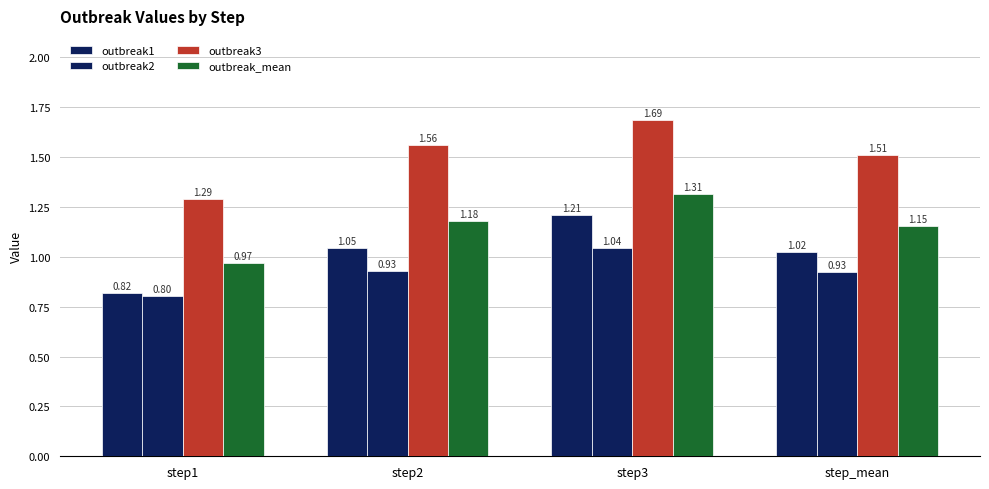

At which category is the sum across all series the highest?

step3